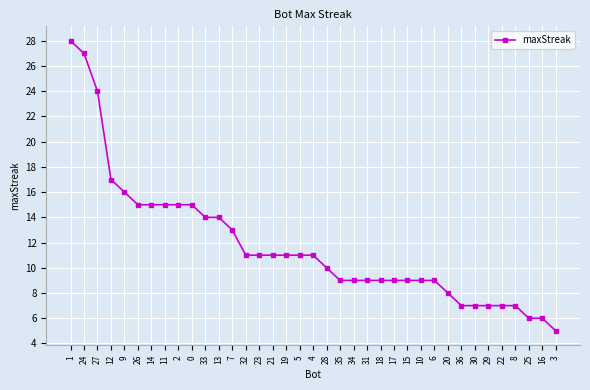

Approximately how many times larger is the value at 4 compared to 19?

1.0